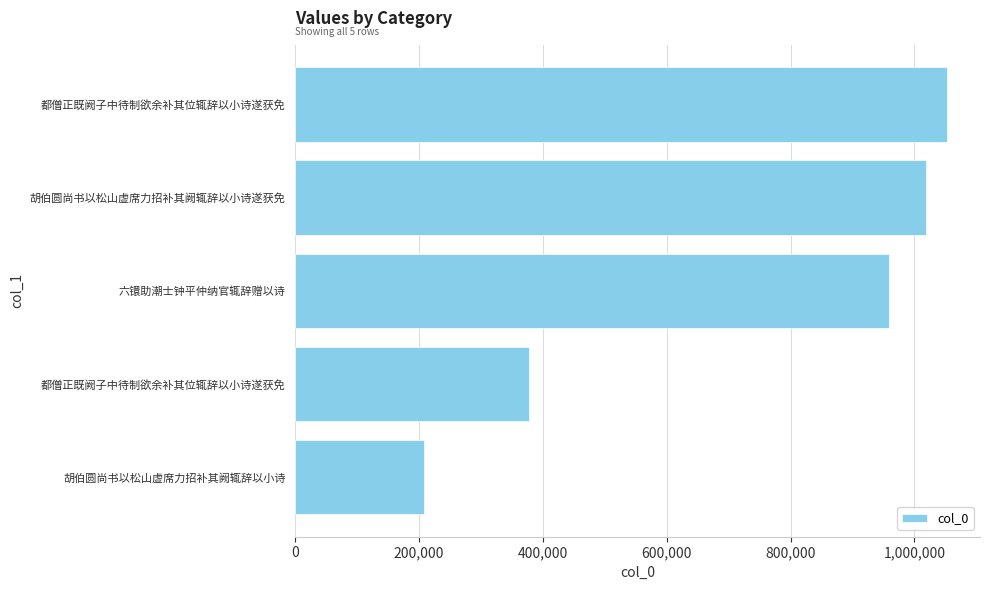

Are the bars horizontal?

Yes